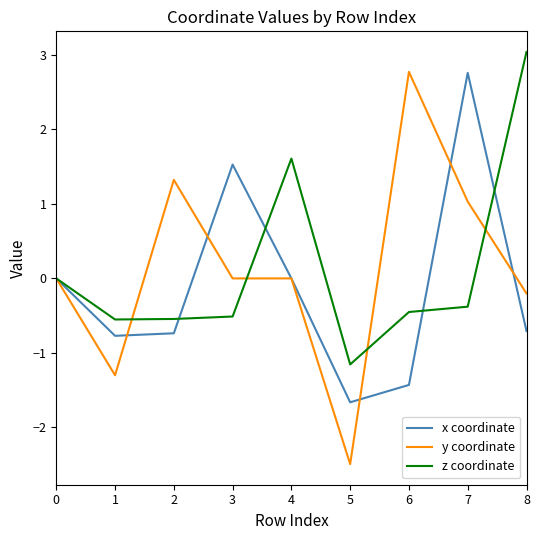

What are all the series names shown in the legend?

x coordinate, y coordinate, z coordinate